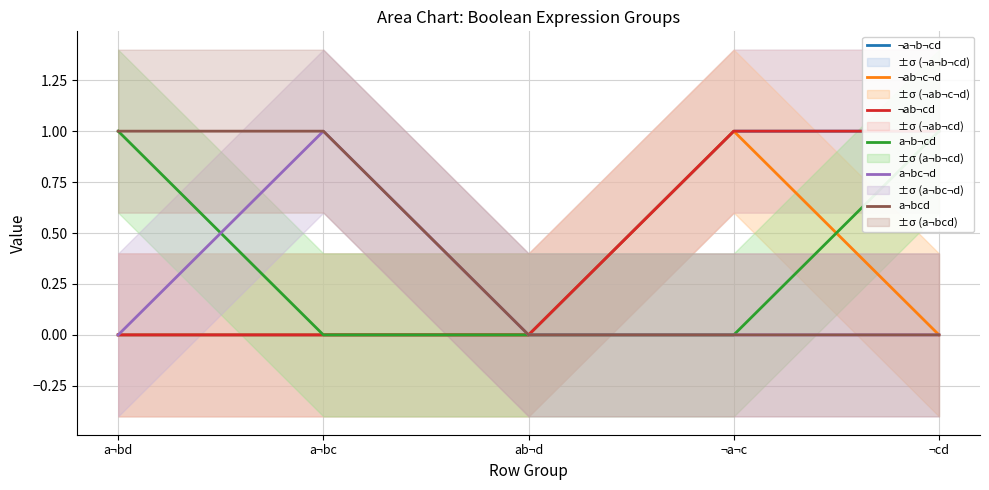

Where is a¬bcd nearest to the value 0?

ab¬d